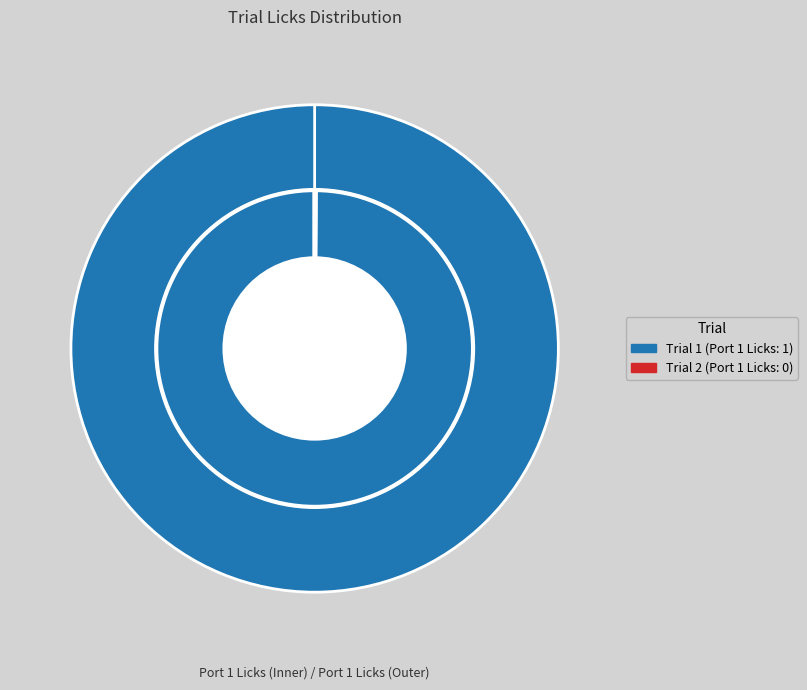

Is there any slice that represents more than half of the pie?

Yes